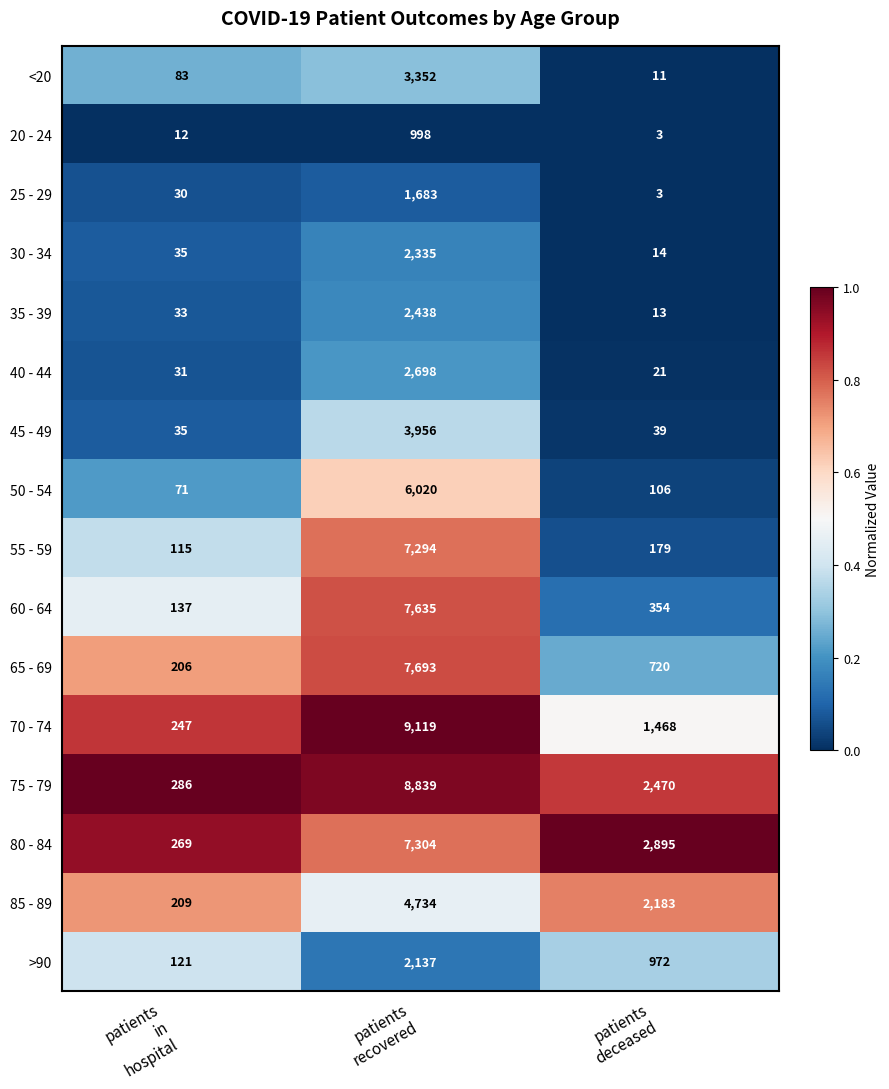

List the series in order of their peak value, lowest first.

20 - 24, 25 - 29, >90, 30 - 34, 35 - 39, 40 - 44, <20, 45 - 49, 85 - 89, 50 - 54, 55 - 59, 80 - 84, 60 - 64, 65 - 69, 75 - 79, 70 - 74